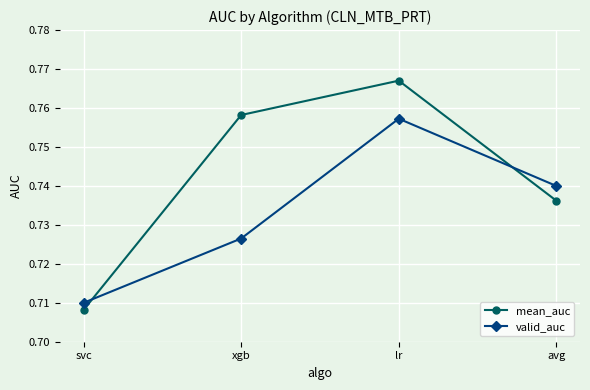

Where is valid_auc nearest to the value 0?

svc